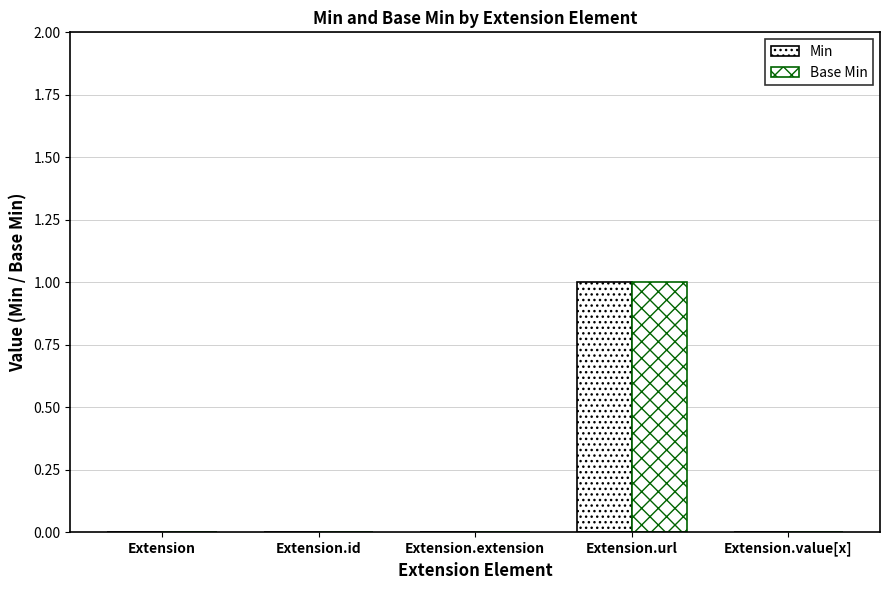

How many groups of bars are there?

5